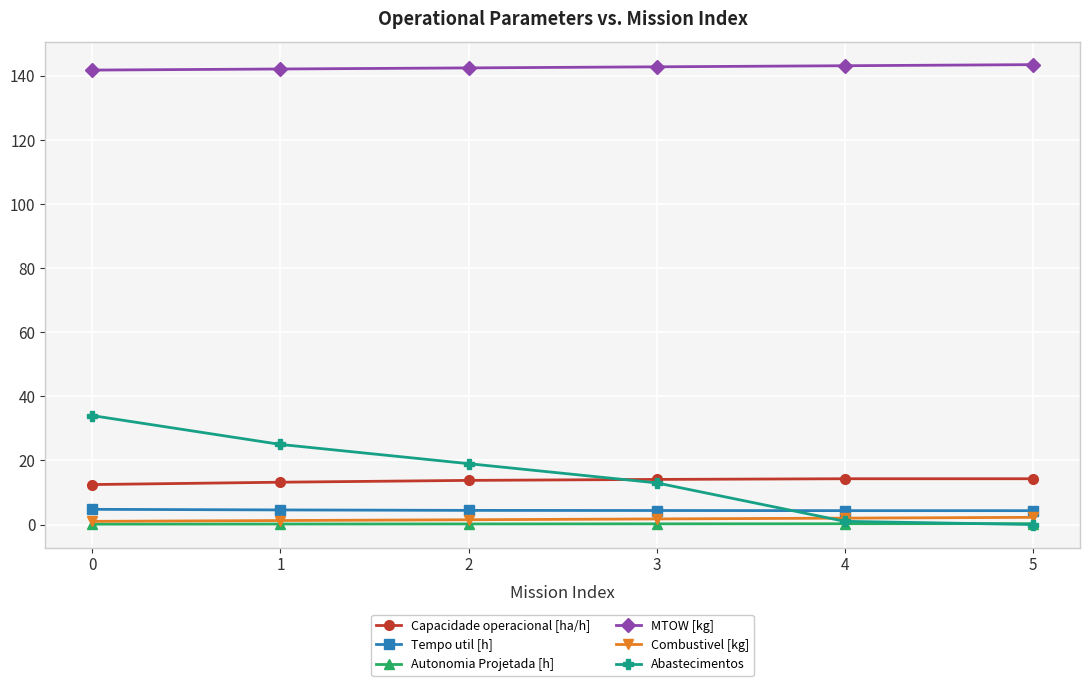

True or false: Abastecimentos has a value of 23.4 at 0.

False